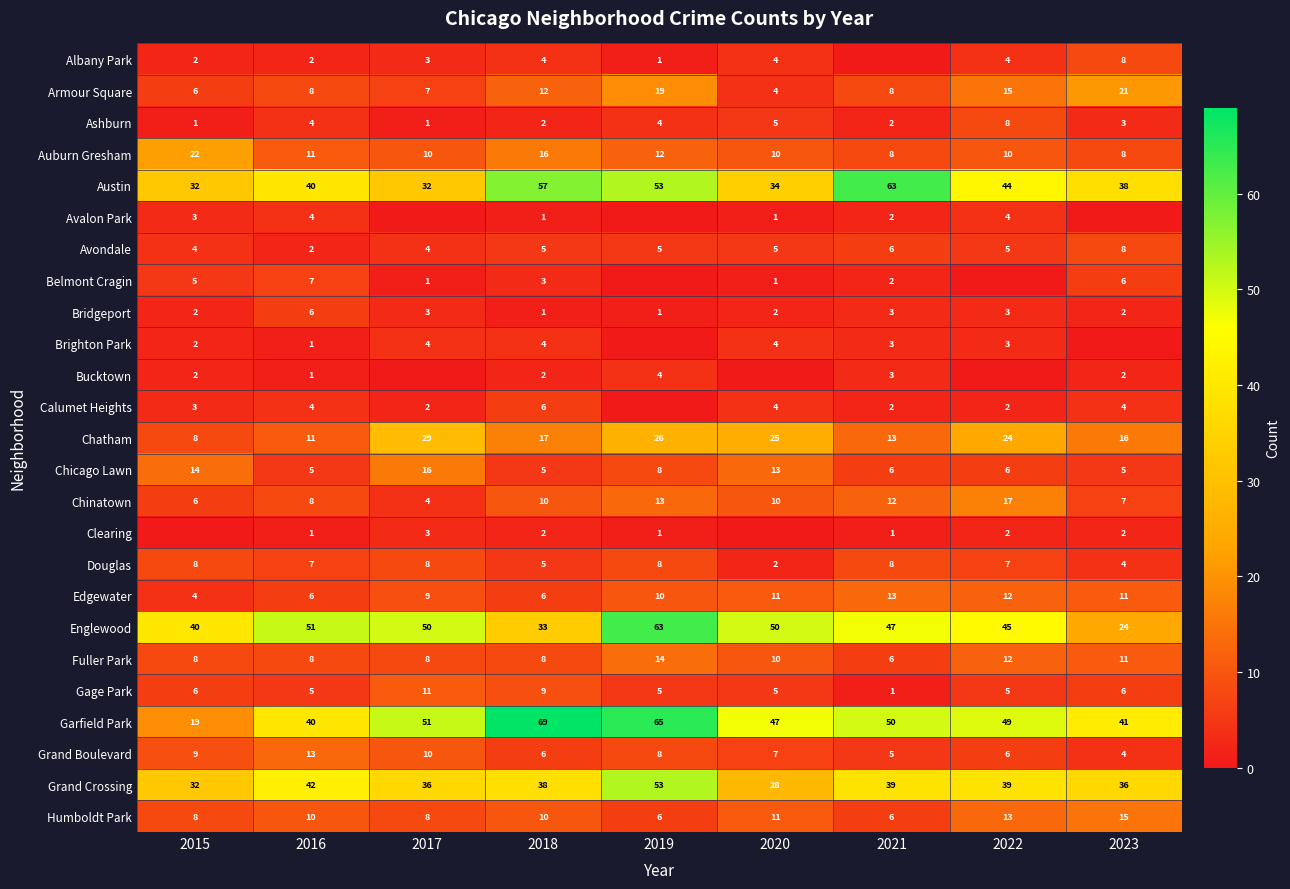

What is the total value across all series at 2019?

379